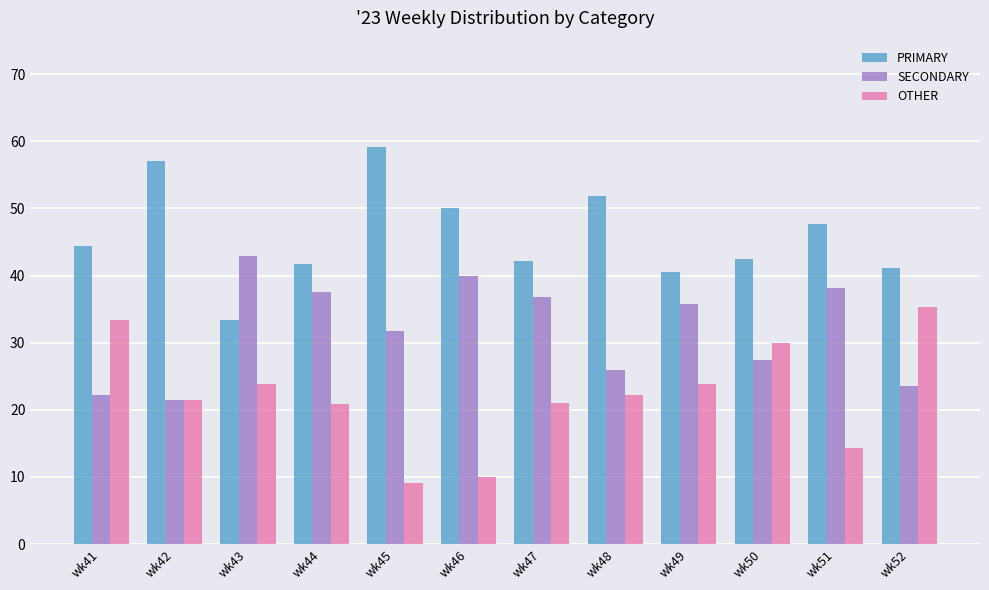

List the series in order of their peak value, lowest first.

OTHER, SECONDARY, PRIMARY